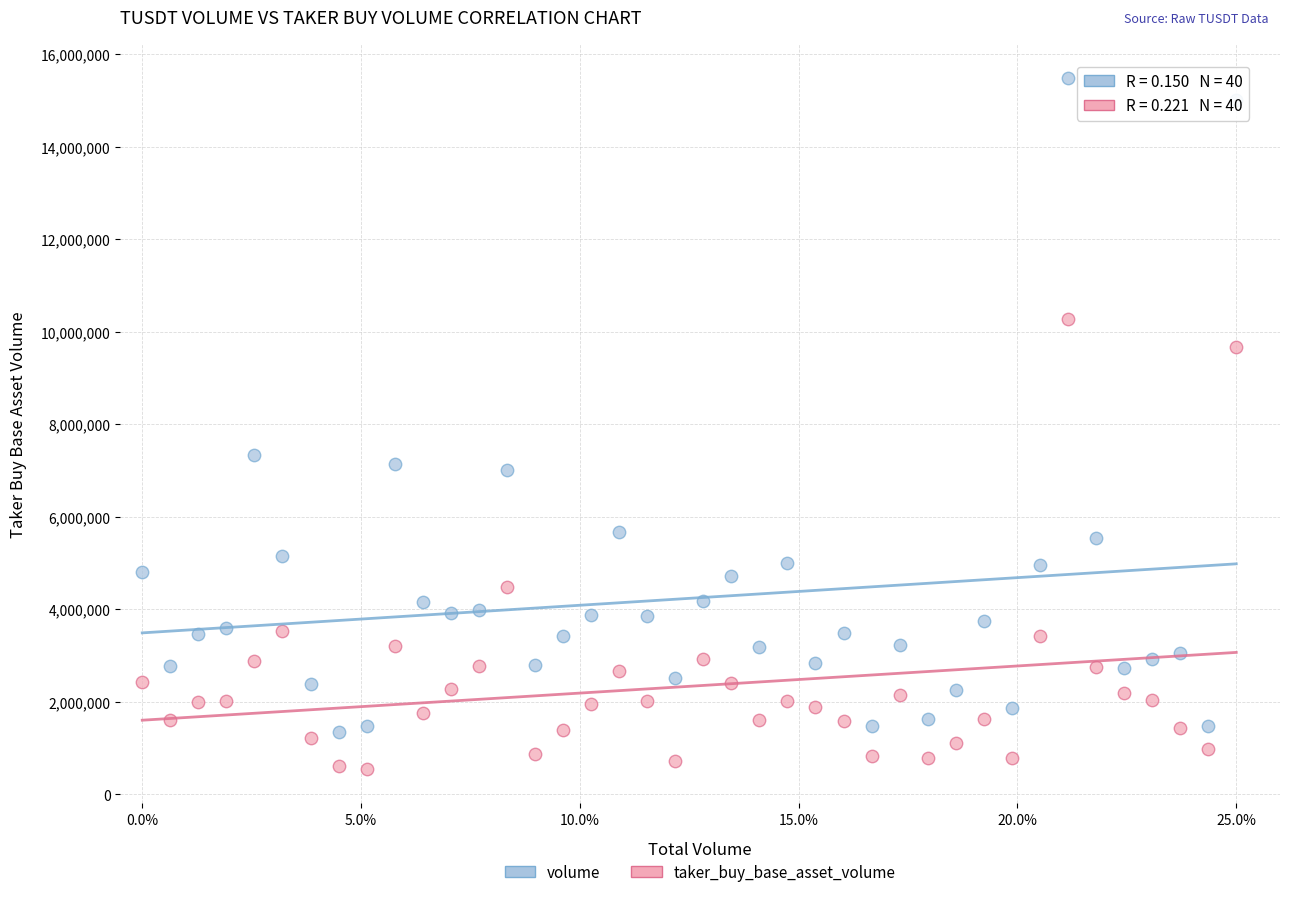

Which series reaches the maximum Y coordinate?

volume